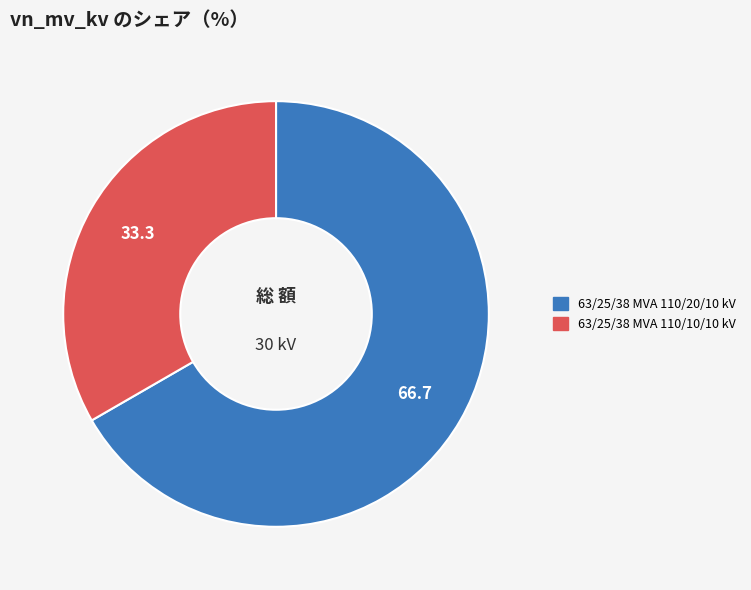

True or false: 63/25/38 MVA 110/10/10 kV accounts for 28% of the total.

False